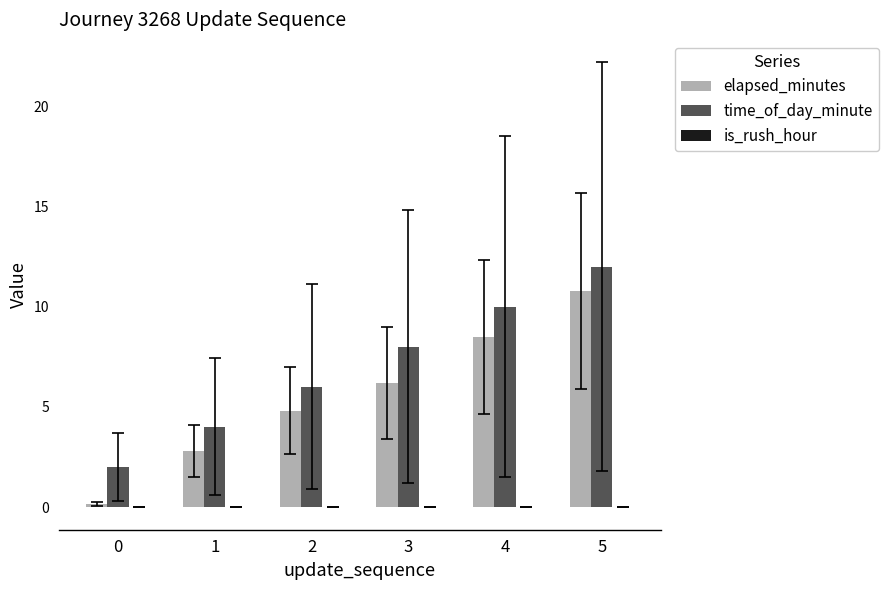

At 2, list the series in order from smallest to largest.

elapsed_minutes, time_of_day_minute